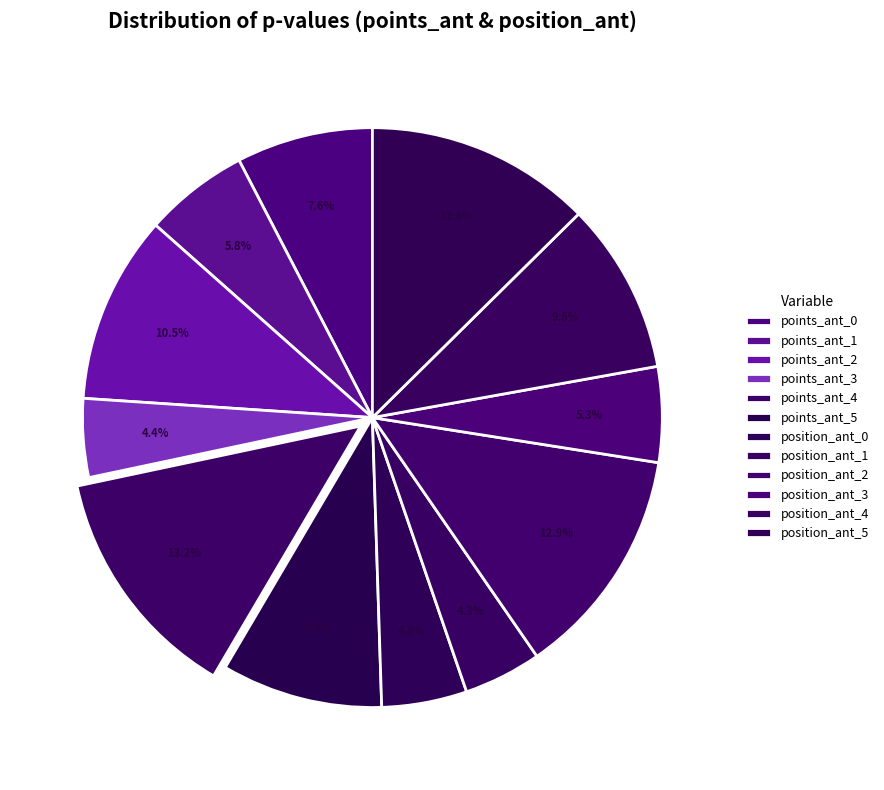

To the nearest percent, what is the average slice percentage?

8%